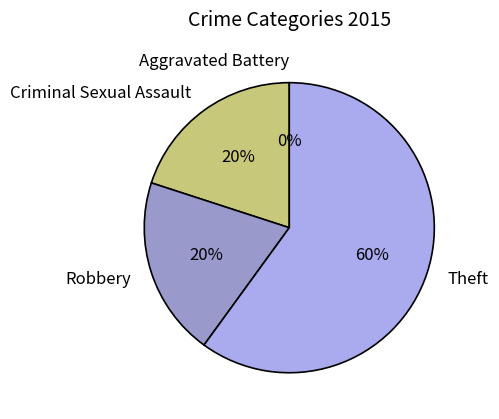

How many slices are in this pie chart?

4